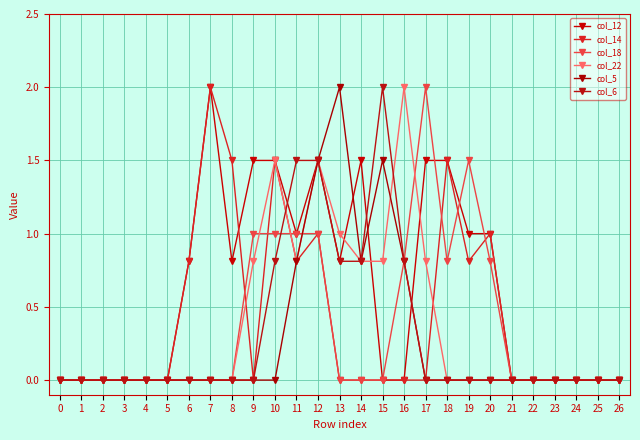

How many distinct data groups are displayed?

6